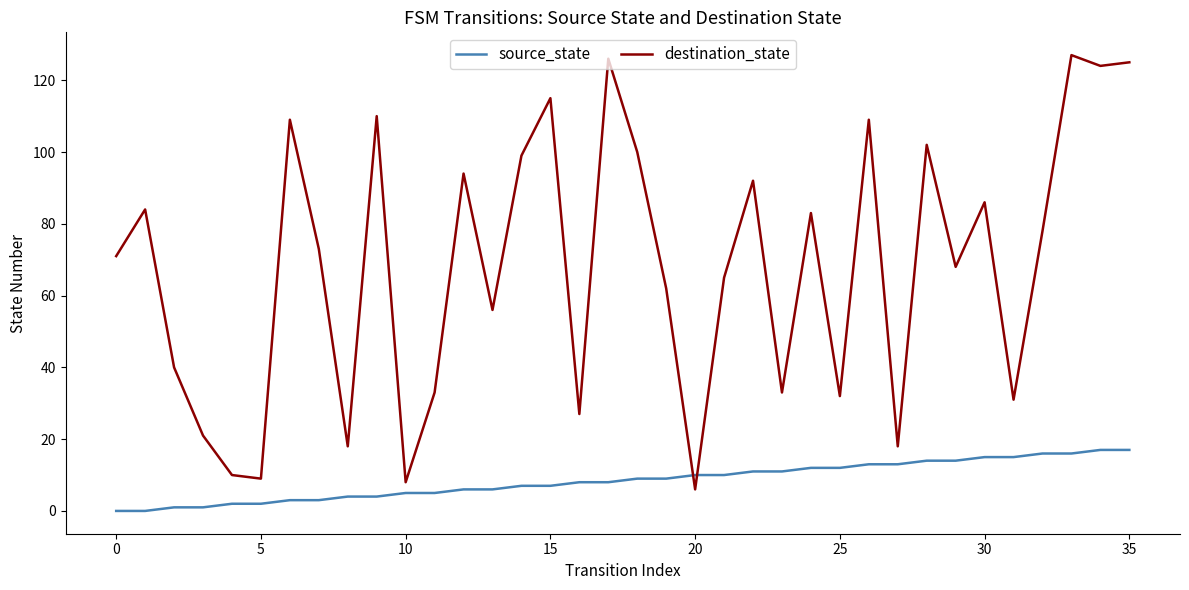

Which series ends up on top after the final intersection of source_state and destination_state?

destination_state